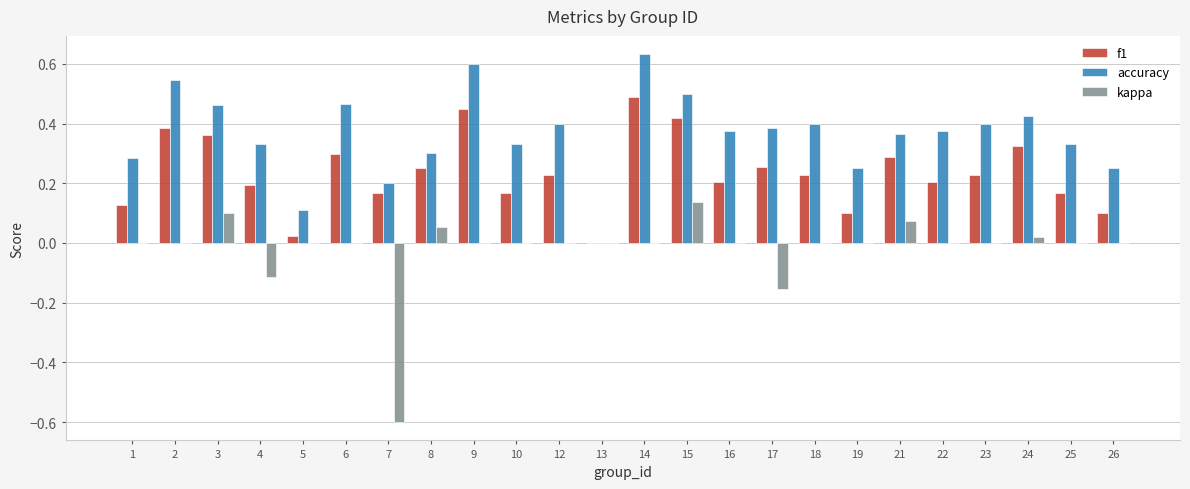

Between 14 and 24, which series saw the biggest shift?

accuracy